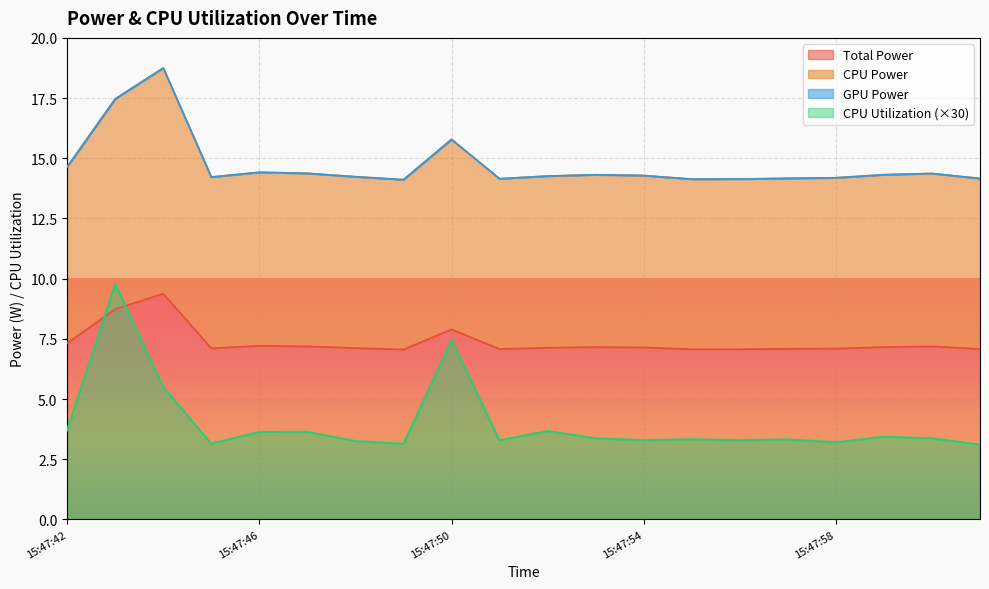

Read the Total Power value at 15:48:00.

7.2